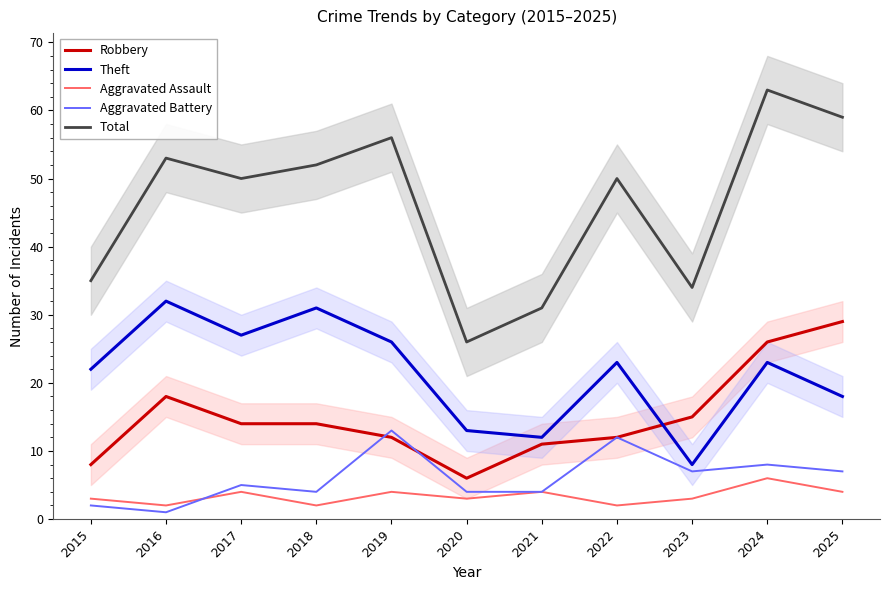

Reading left to right, transcribe all the data shown in this chart.

Robbery: 2015=8	2016=18	2017=14	2018=14	2019=12	2020=6	2021=11	2022=12	2023=15	2024=26	2025=29
Theft: 2015=22	2016=32	2017=27	2018=31	2019=26	2020=13	2021=12	2022=23	2023=8	2024=23	2025=18
Aggravated Assault: 2015=3	2016=2	2017=4	2018=2	2019=4	2020=3	2021=4	2022=2	2023=3	2024=6	2025=4
Aggravated Battery: 2015=2	2016=1	2017=5	2018=4	2019=13	2020=4	2021=4	2022=12	2023=7	2024=8	2025=7
Total: 2015=35	2016=53	2017=50	2018=52	2019=56	2020=26	2021=31	2022=50	2023=34	2024=63	2025=59